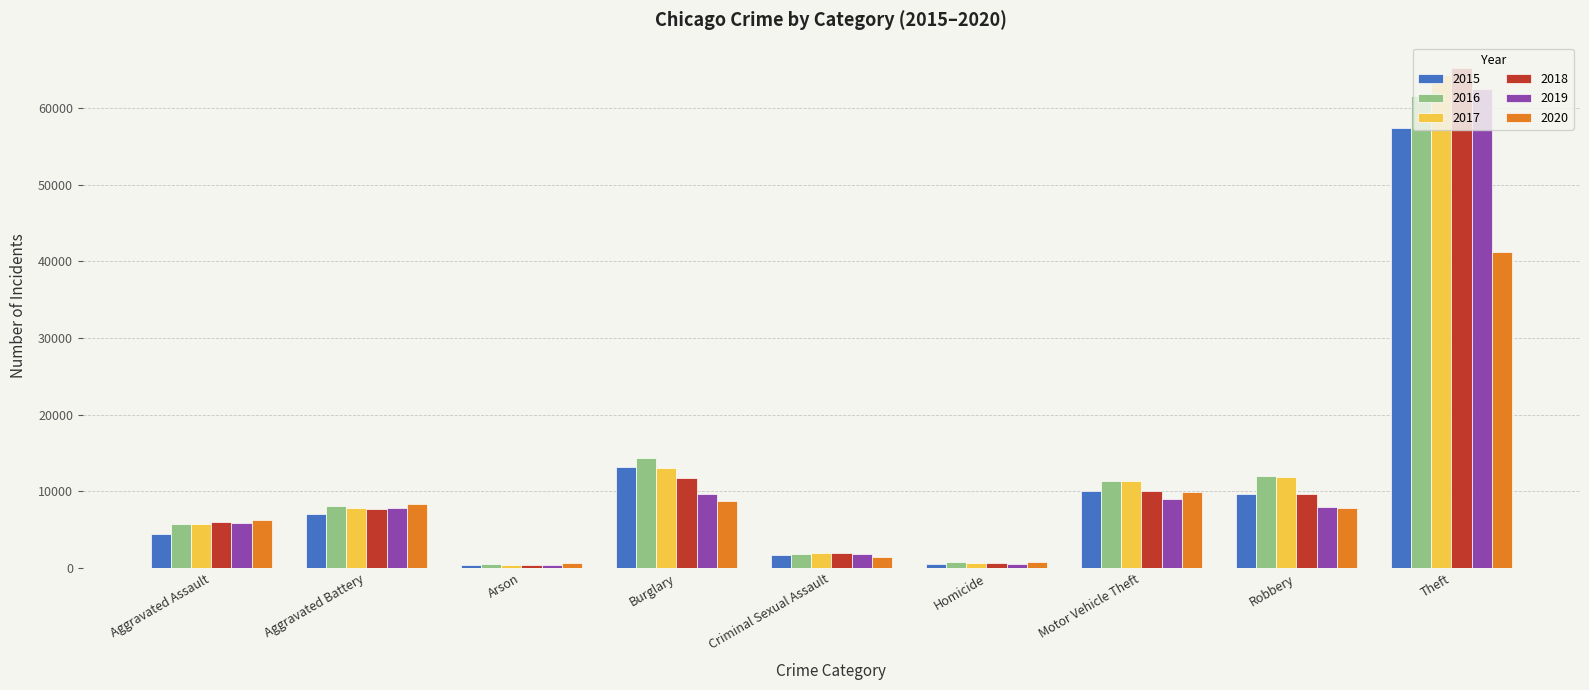

List the series in order of their peak value, highest first.

2018, 2017, 2019, 2016, 2015, 2020